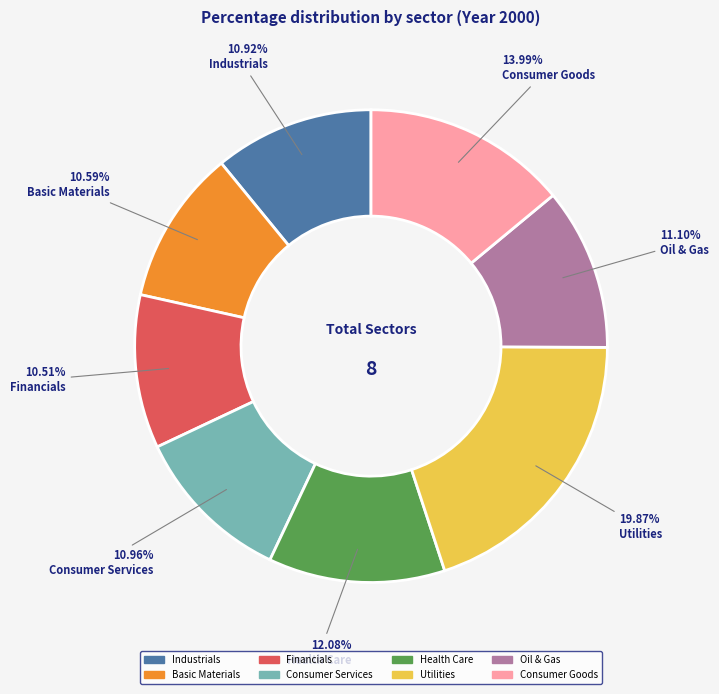

How many slices are in this pie chart?

8